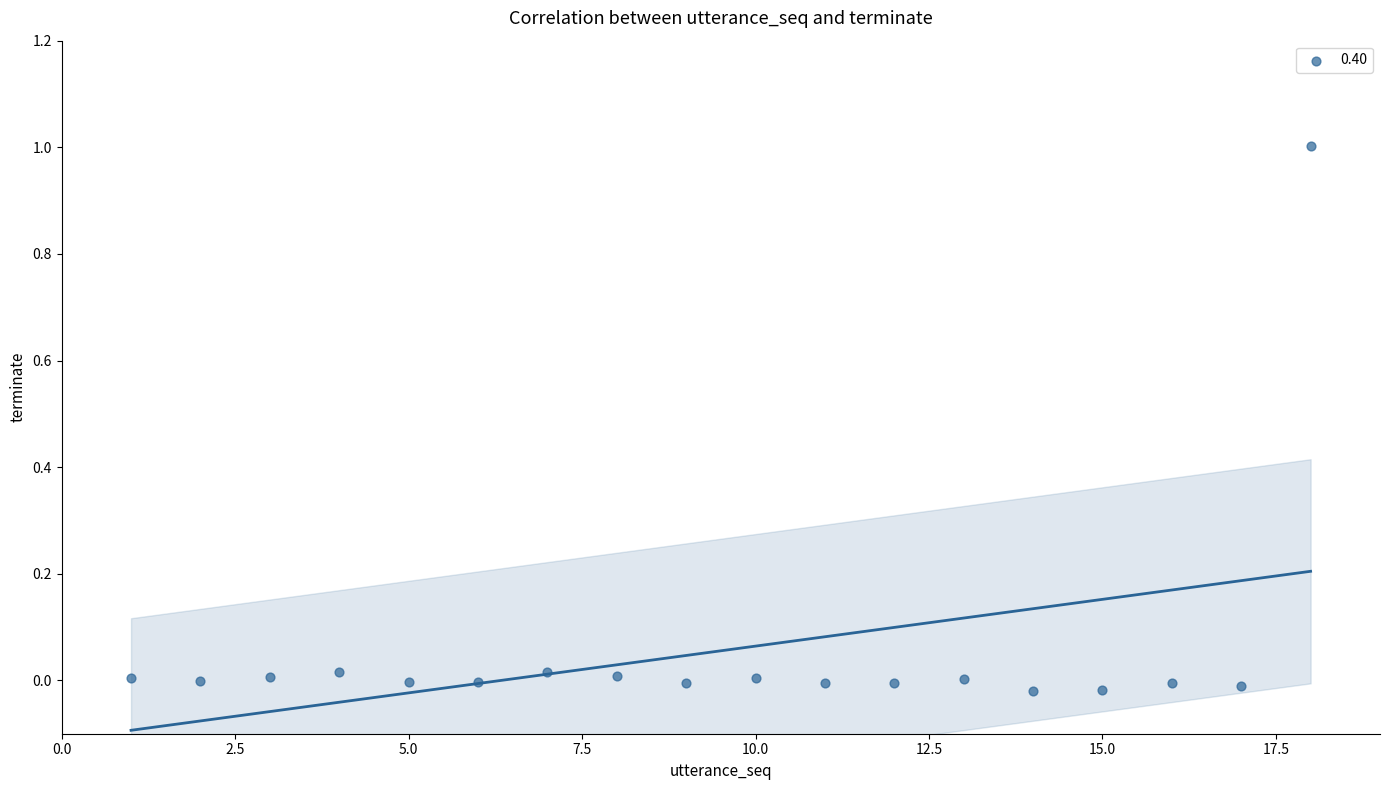

What is the range of X values (max minus min)?

17.0